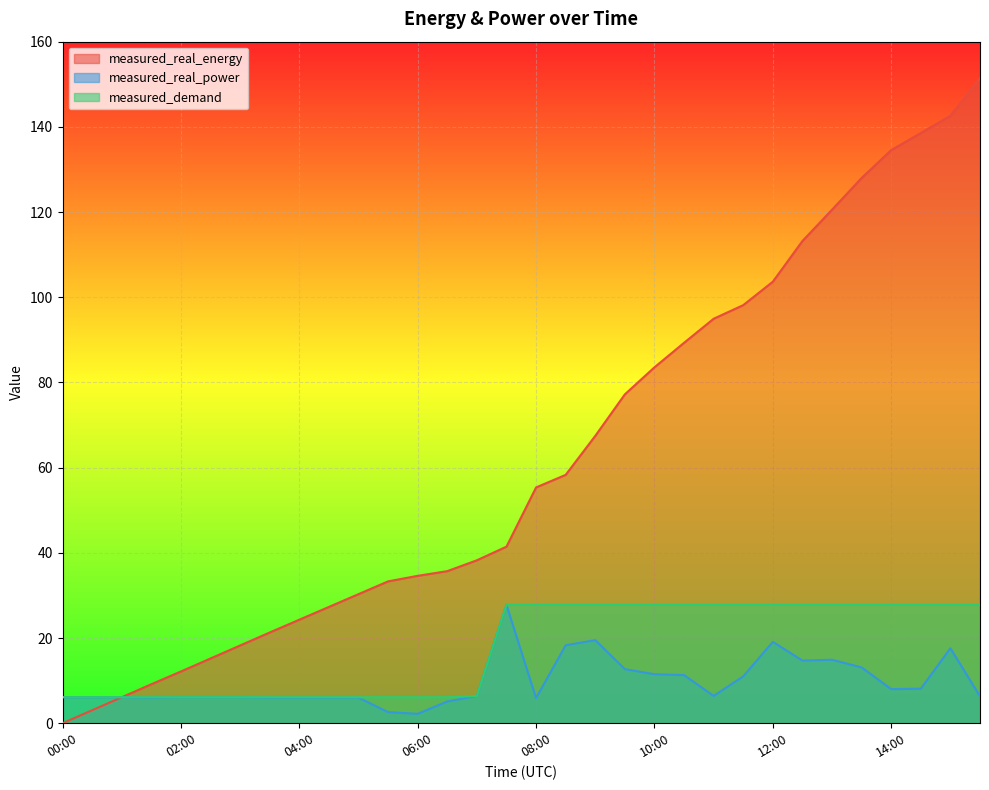

At which category is the sum across all series the highest?

15:00